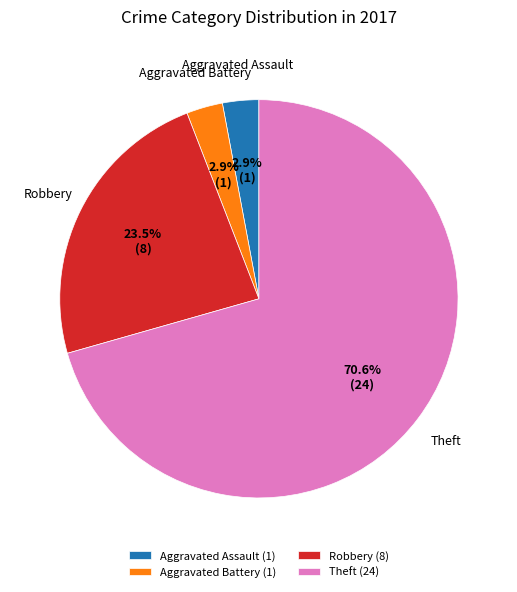

Is there a majority slice in this chart?

Yes